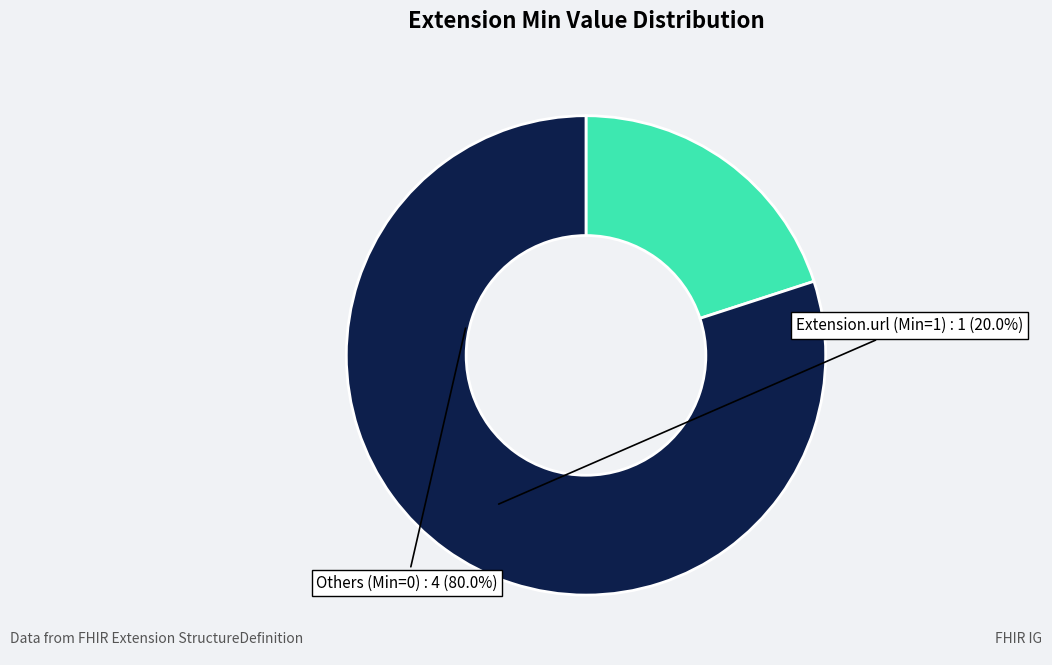

Which category has the biggest portion of the pie?

Others (Min=0)